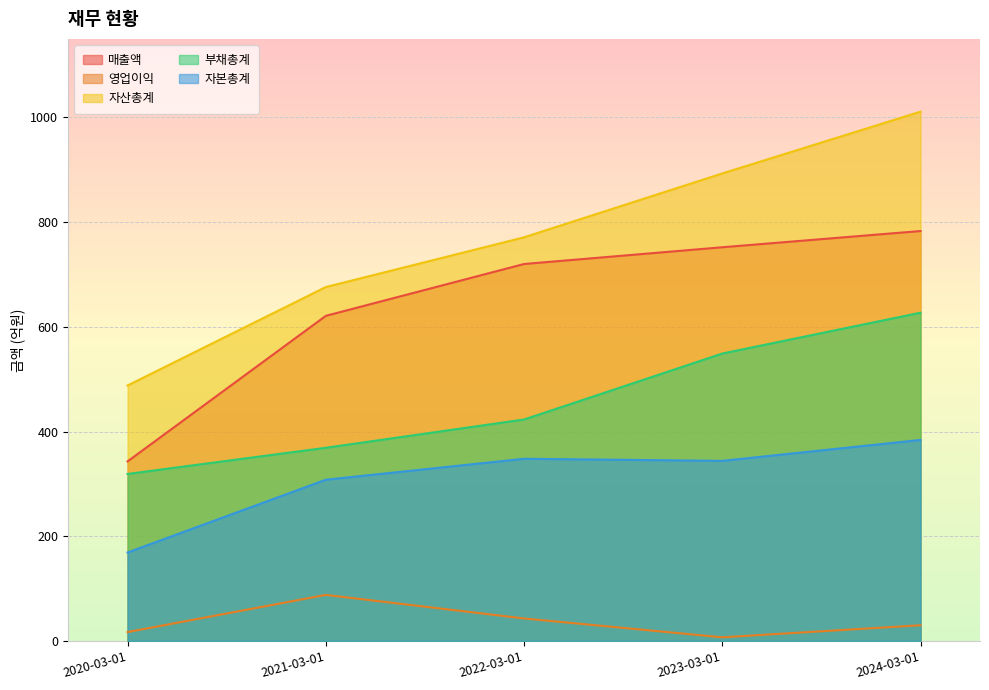

At which label is 영업이익 closest to 47?

2022-03-01